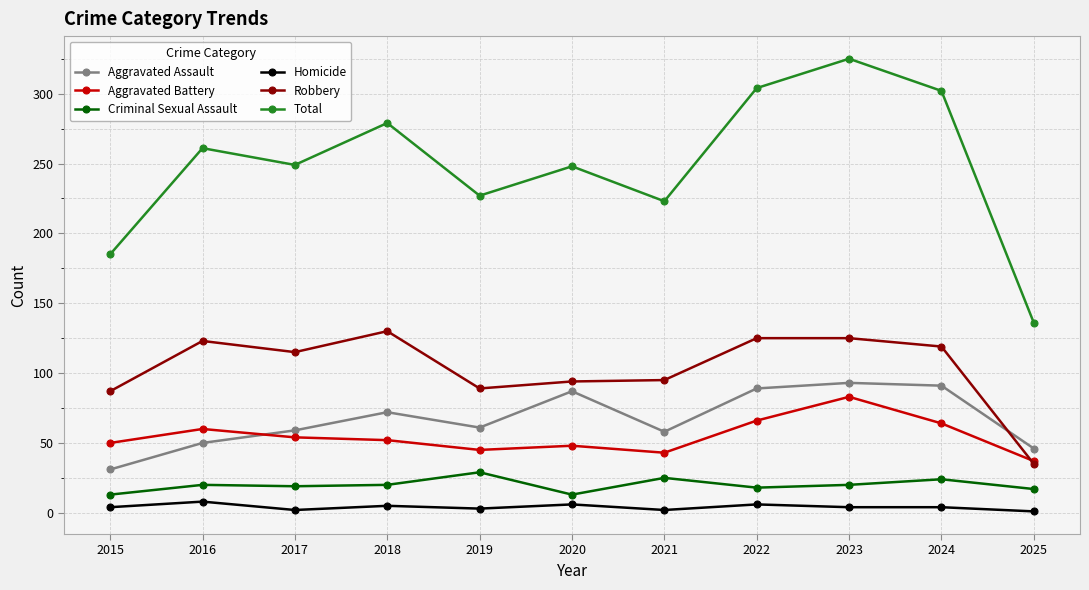

What is the value of the Robbery point at the 7th from the left?

95